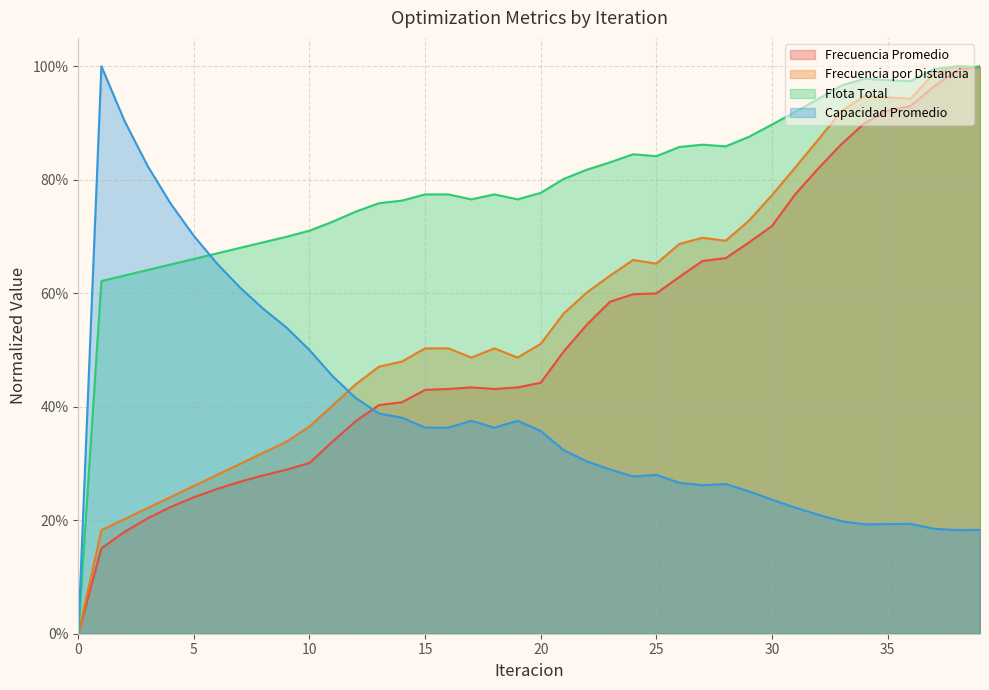

What is the total value across all series at 8?

1.9